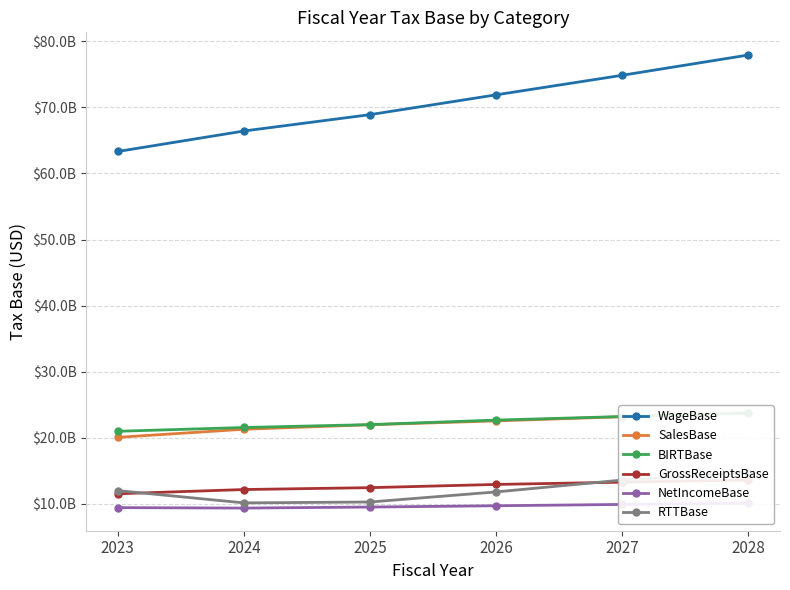

Which series has the widest spread of values?

WageBase